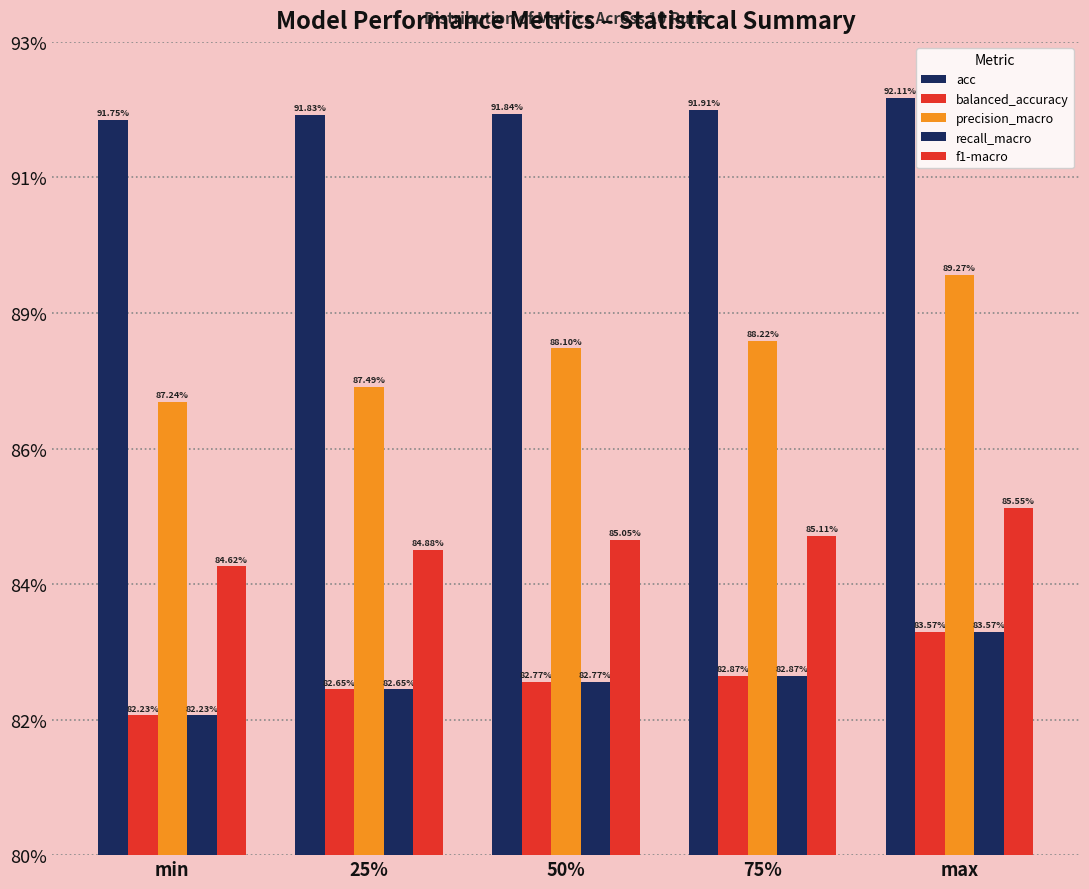

Rank the categories by precision_macro value from highest to lowest.

max, 75%, 50%, 25%, min